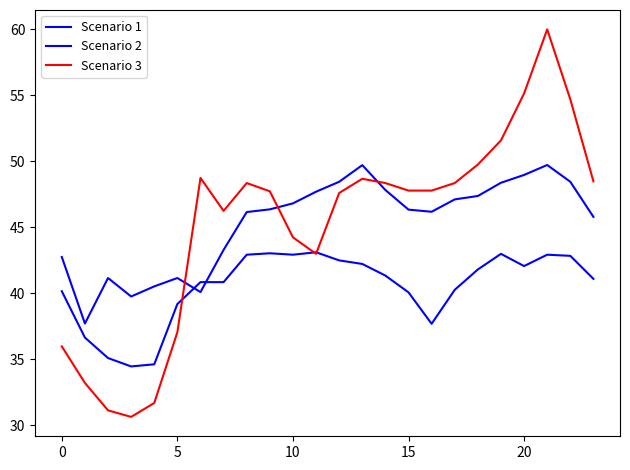

Is this an area chart (filled region under the line)?

No